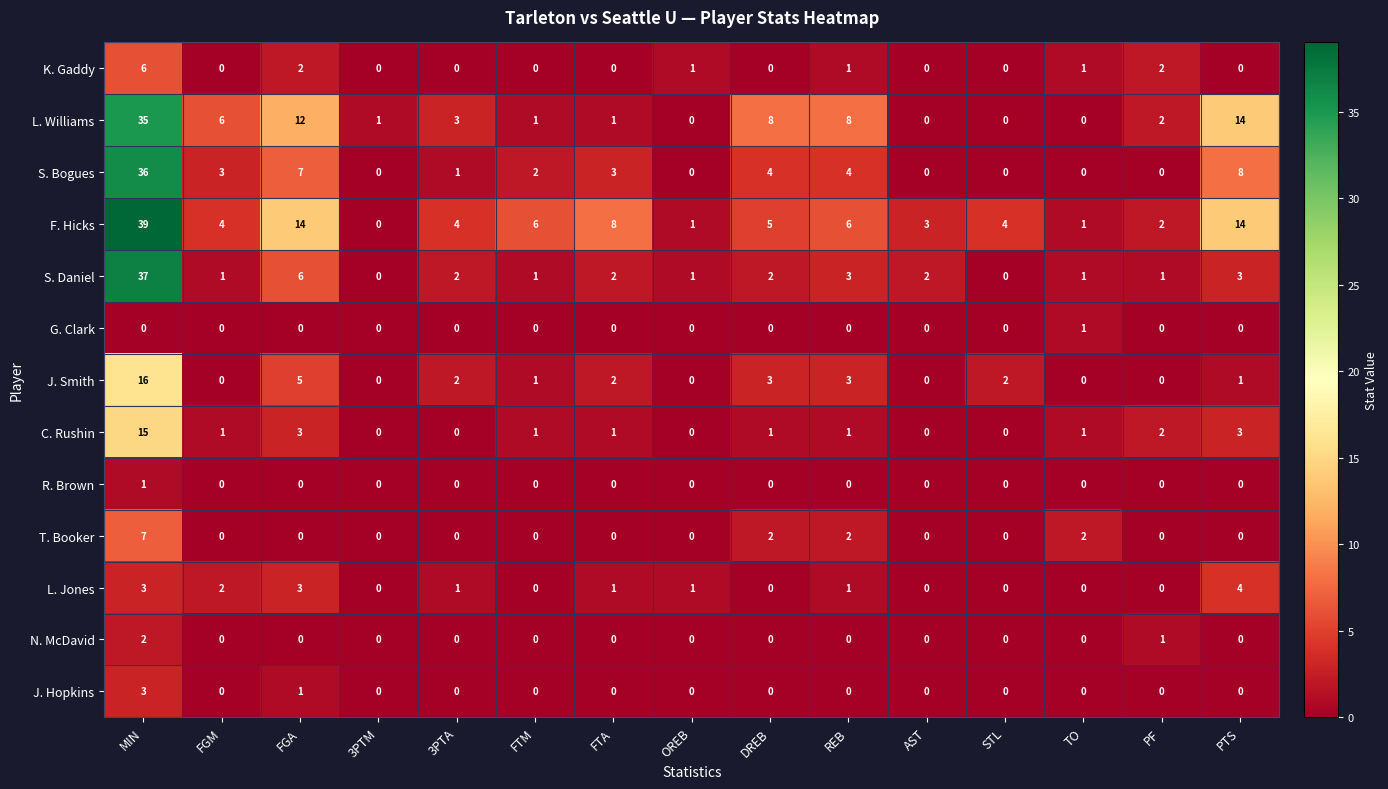

Is it true that F. Hicks equals 0 at TO?

False